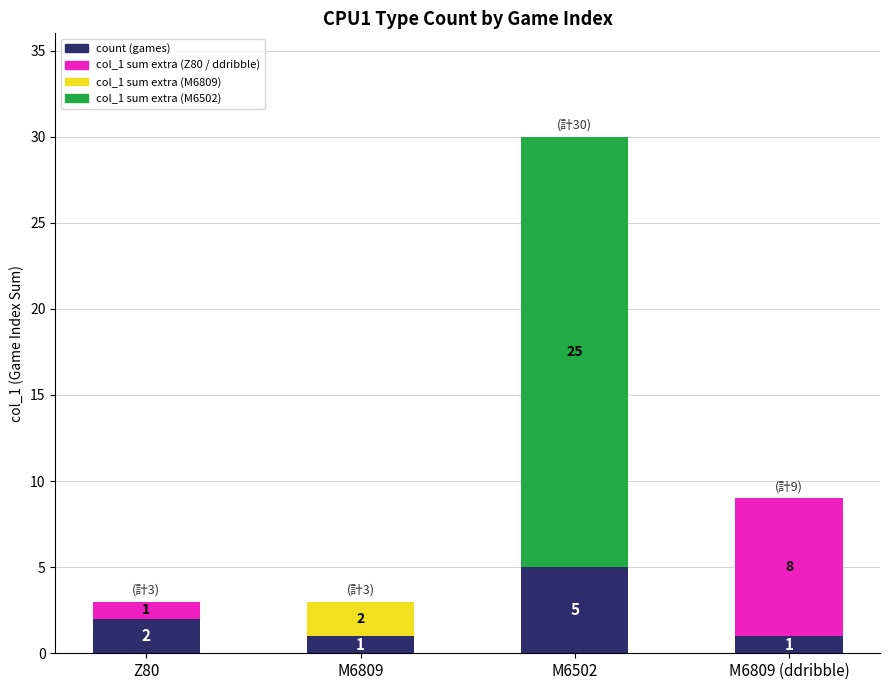

At which category is the sum across all series the highest?

M6502